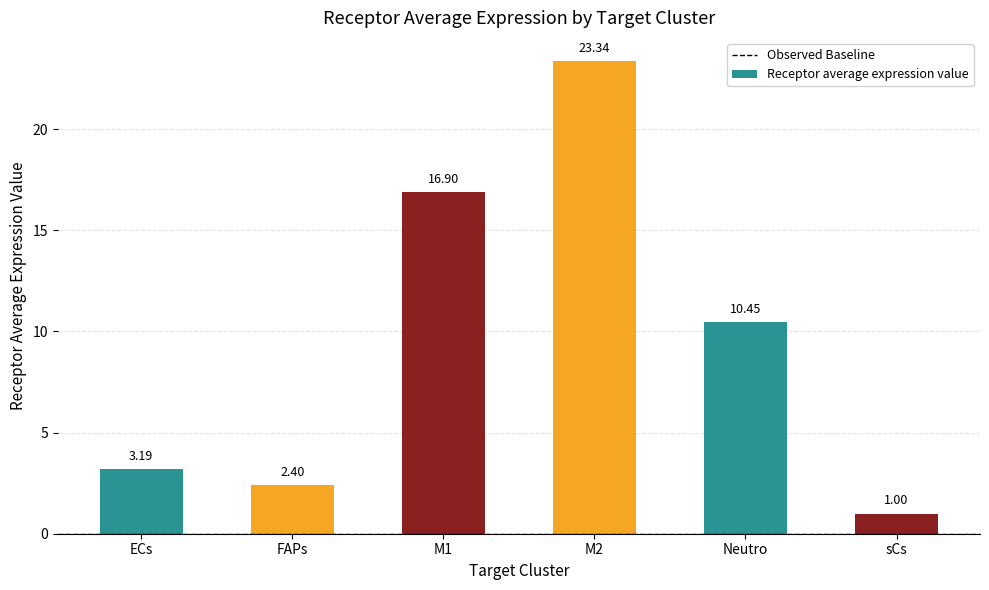

List the labels in order of value, smallest first.

sCs, FAPs, ECs, Neutro, M1, M2